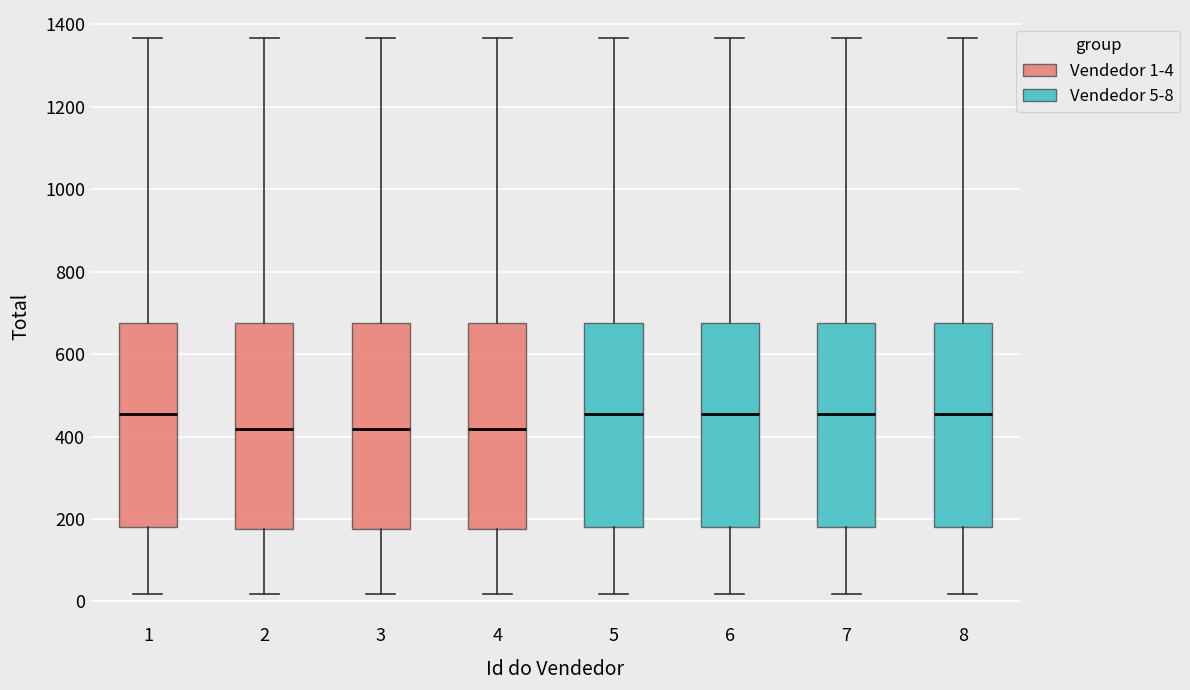

Where does the upper whisker of the box at x = 7 end on the y-axis? The values are not printed on the chart, so give them approximately, as read against the axis.

1360